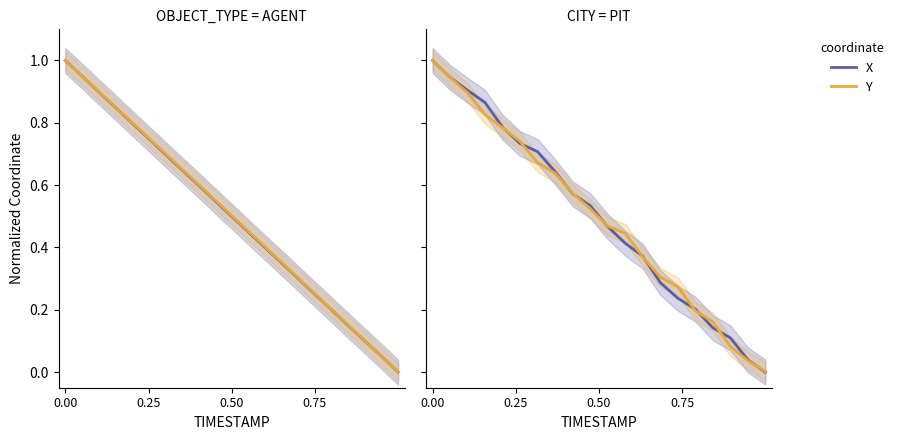

How many data points in X are above 0?

19